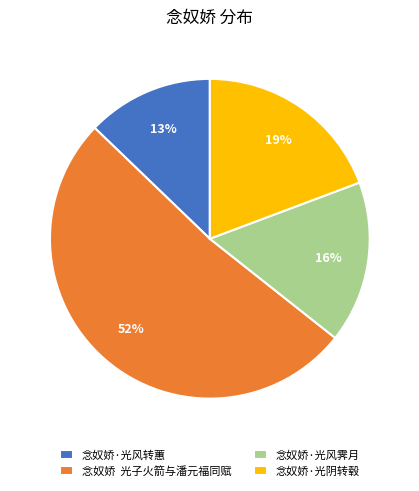

To the nearest percent, what is the average slice percentage?

25%